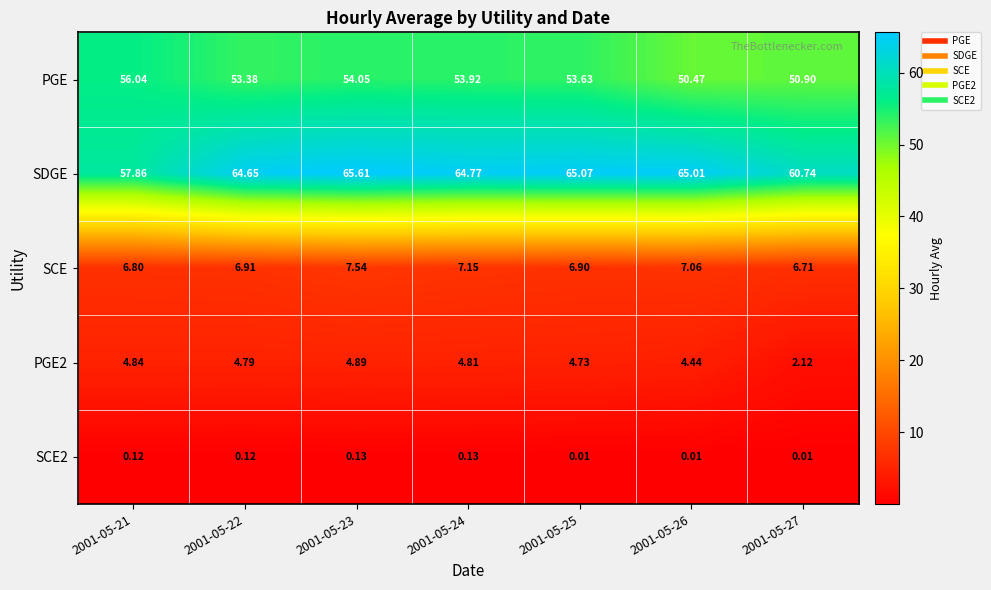

Which series has the widest spread of values?

SDGE